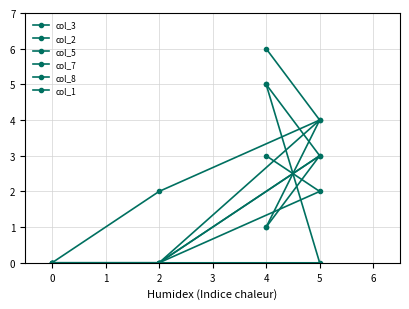

Where is col_5 nearest to the value 2?

5